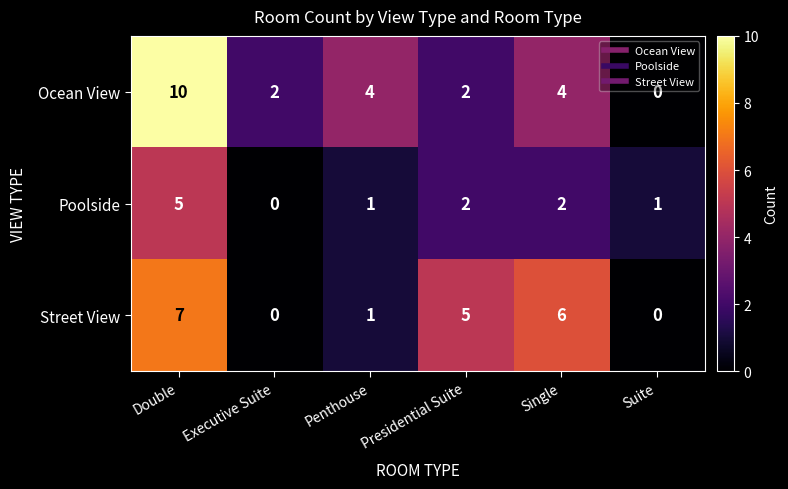

What is the maximum value shown in the chart?

10